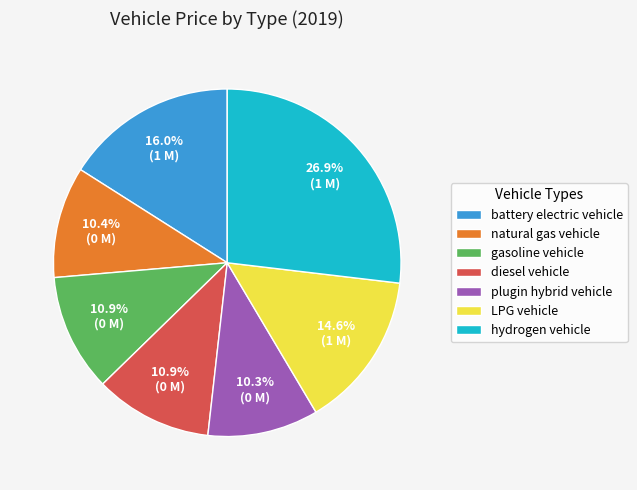

What percentage do gasoline vehicle and battery electric vehicle together represent?

26.9%